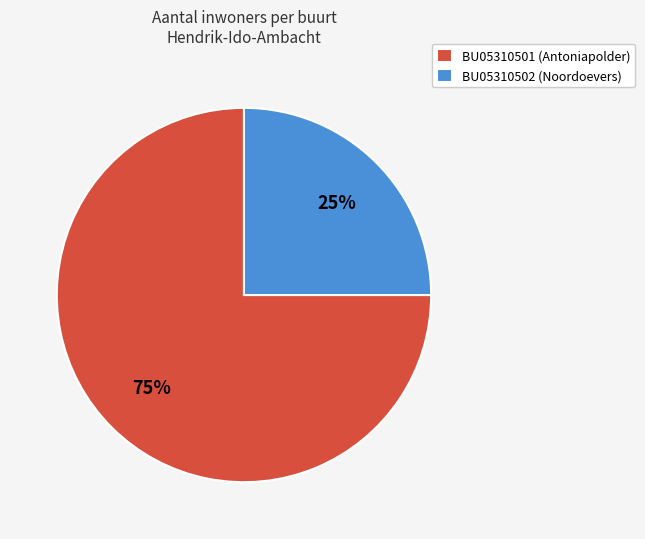

To the nearest percent, what is the combined percentage of BU05310501 (Antoniapolder) and BU05310502 (Noordoevers)?

100%